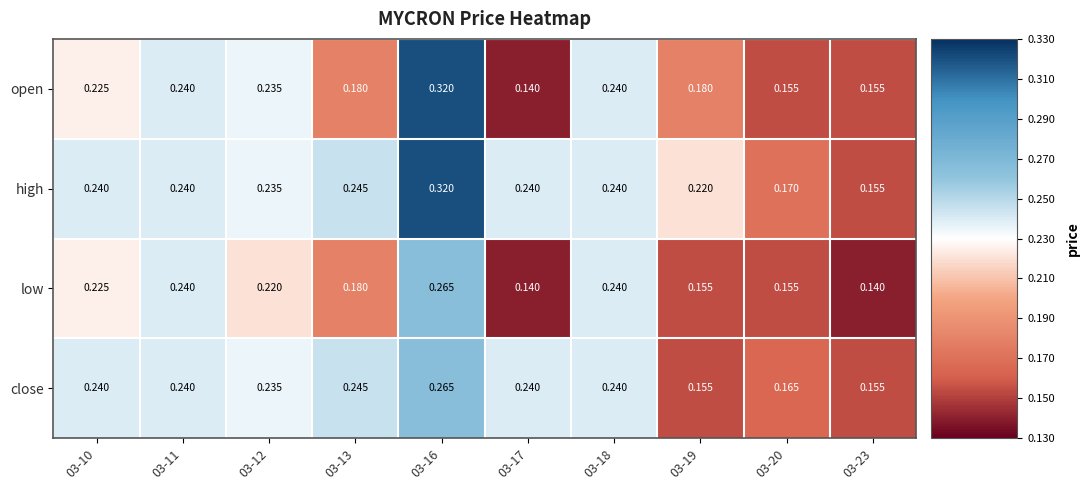

Rank the series by their average value, from highest to lowest.

high, close, open, low